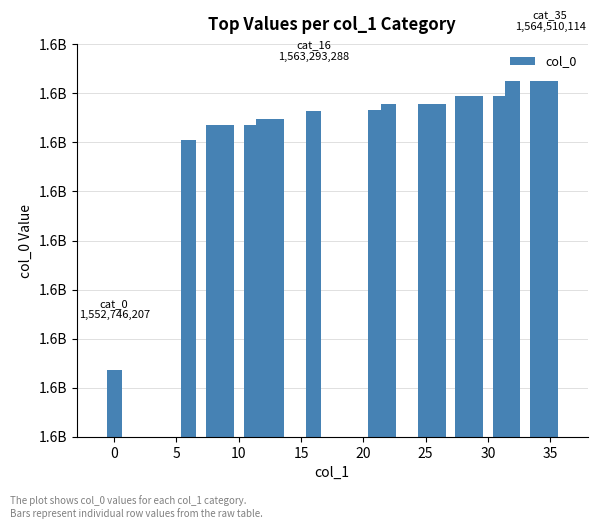

Does the chart contain any negative values?

No